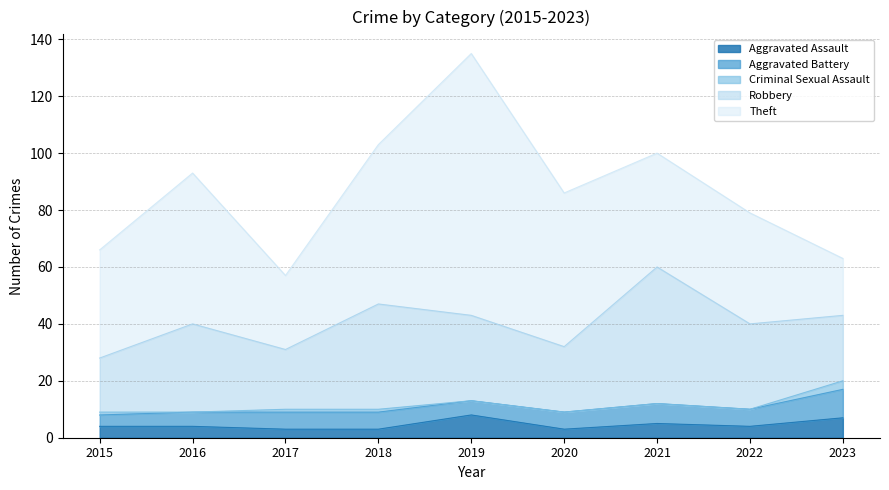

The Theft series shows 40 at 2021. True or false?

True